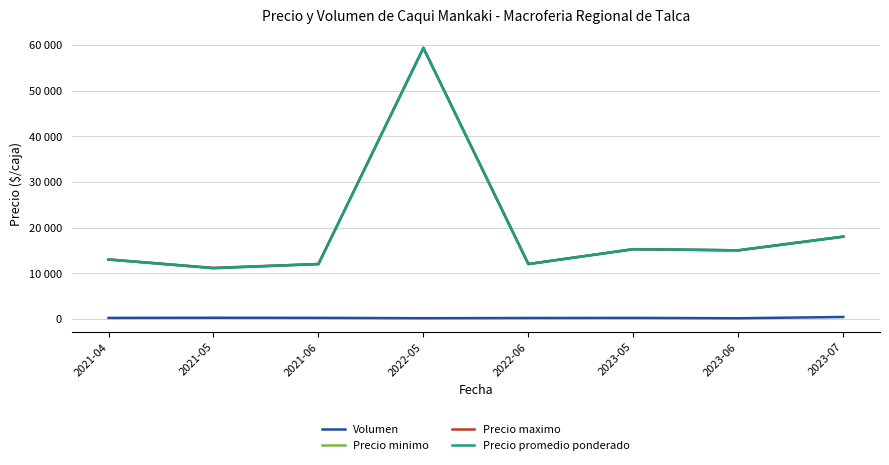

Which series changed the most between 2021-05 and 2023-06?

Precio minimo